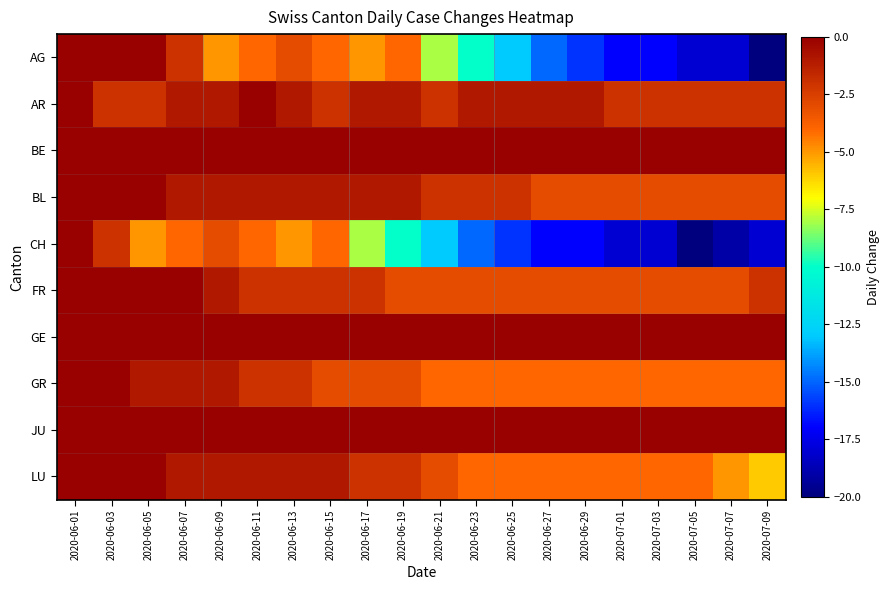

What is the total value across all series at 2020-07-07?

-54